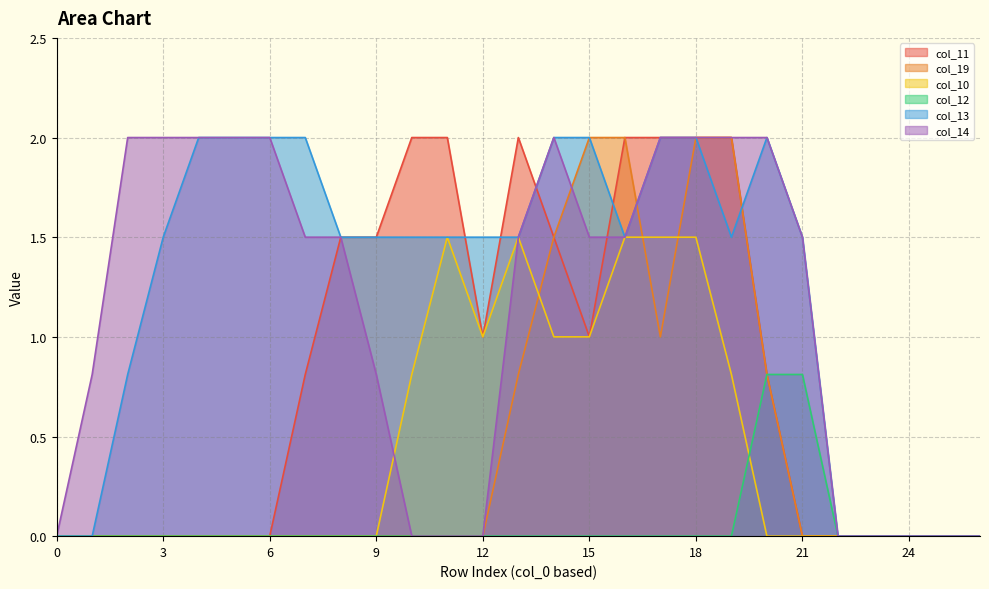

At which label does col_14 first exceed 1?

2